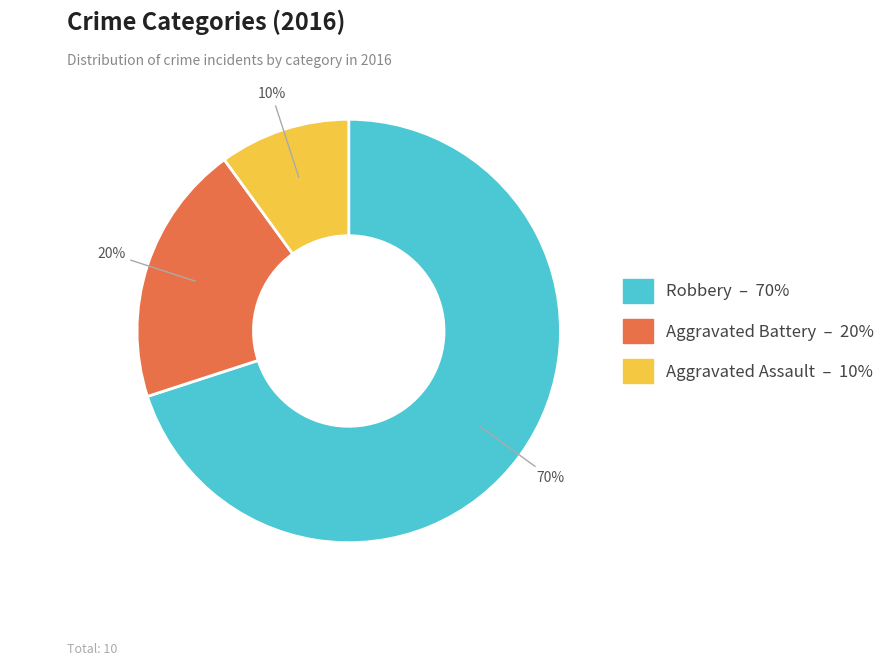

To the nearest percent, what is the difference between the largest and smallest slice percentages?

60%